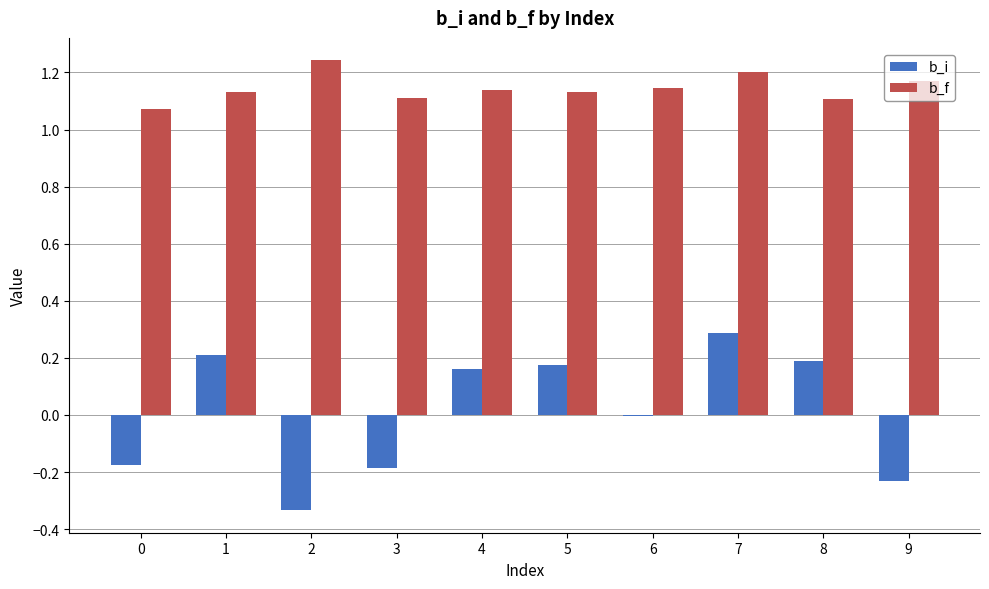

Which series has the largest total across all categories?

b_f